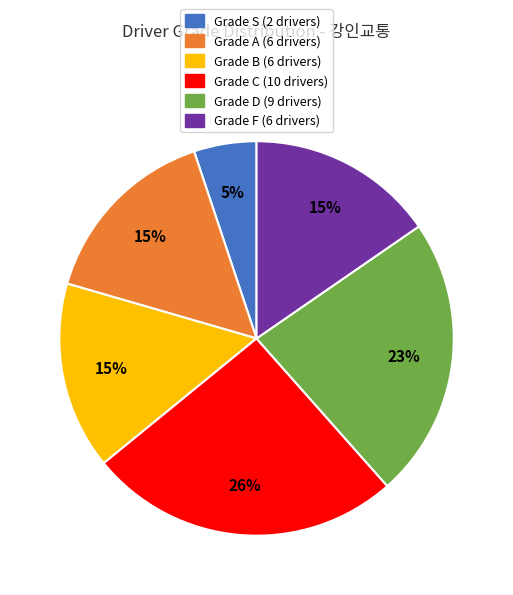

To the nearest percent, what is the average slice percentage?

17%